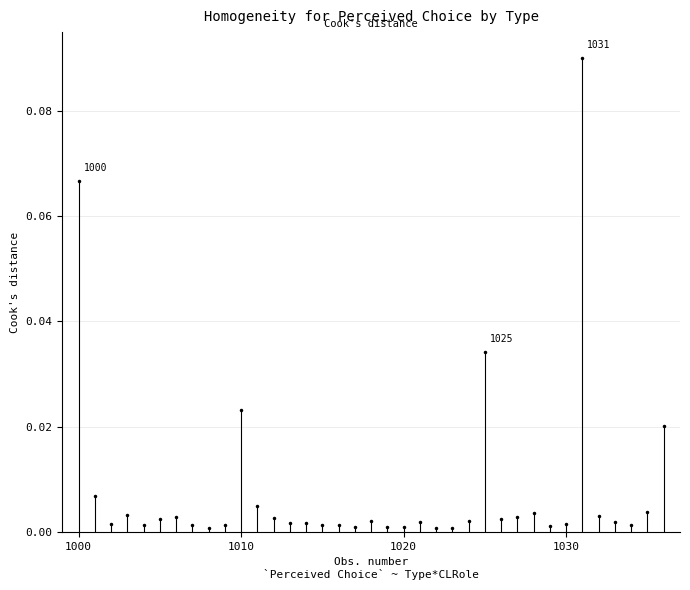

The chart shows a value of 0.1 at 1000. True or false?

False